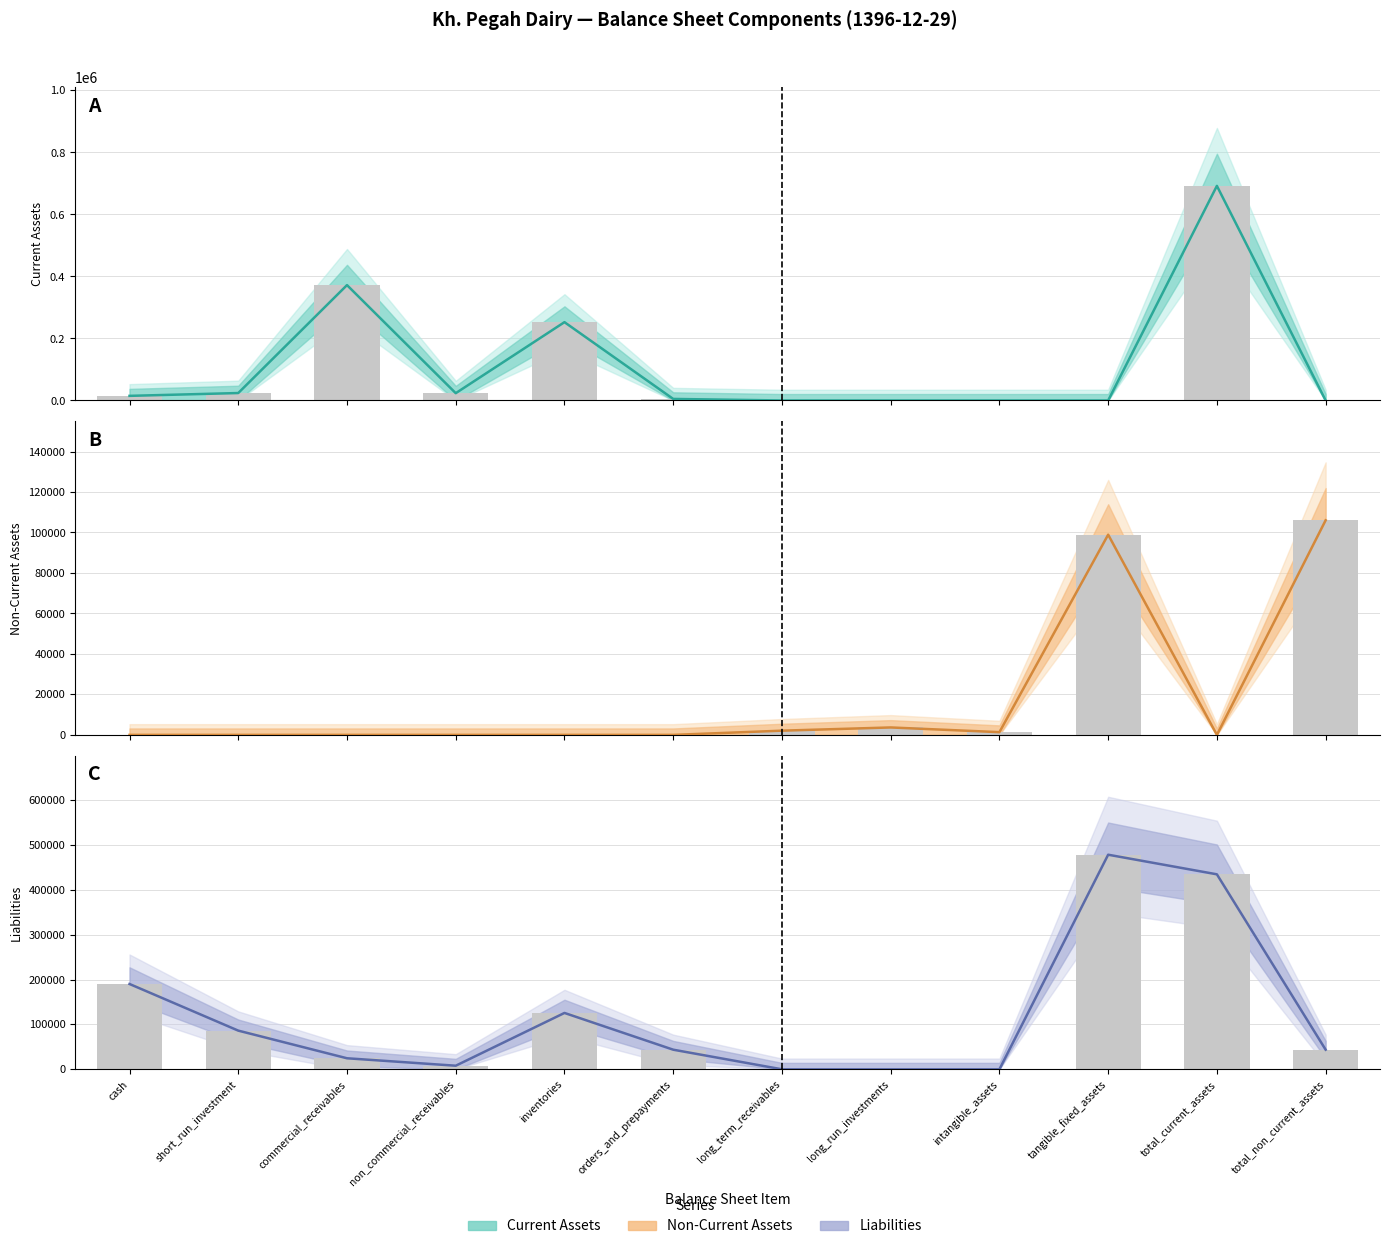

Which series has the widest spread of values?

Current Assets